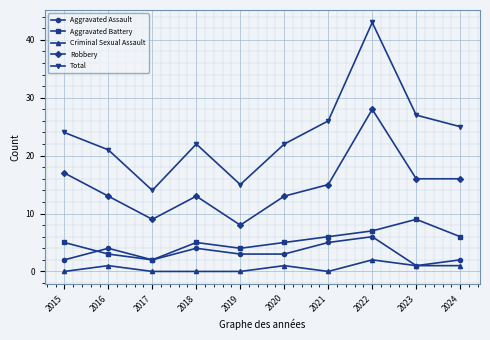

The Total series shows 22 at 2018. True or false?

True